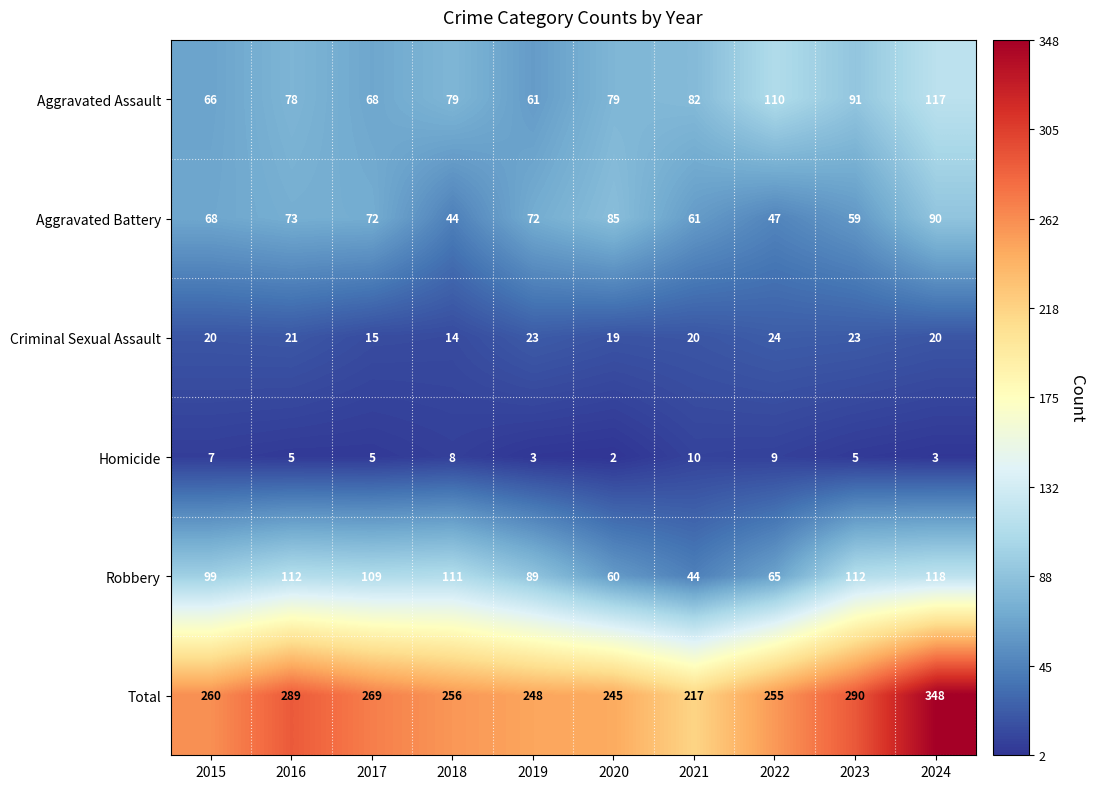

True or false: Aggravated Battery has a value of 74 at 2022.

False